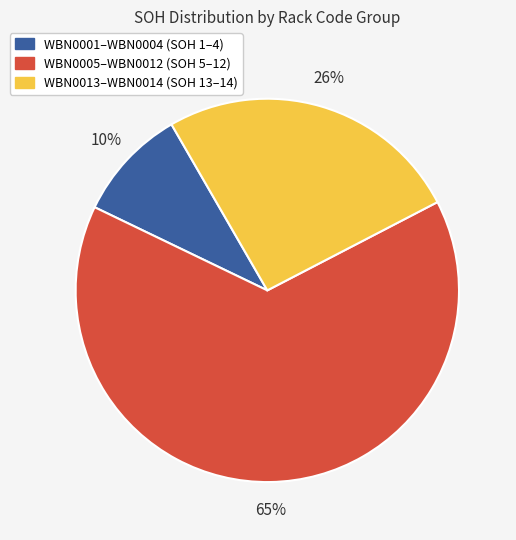

Does any single category account for the majority?

Yes